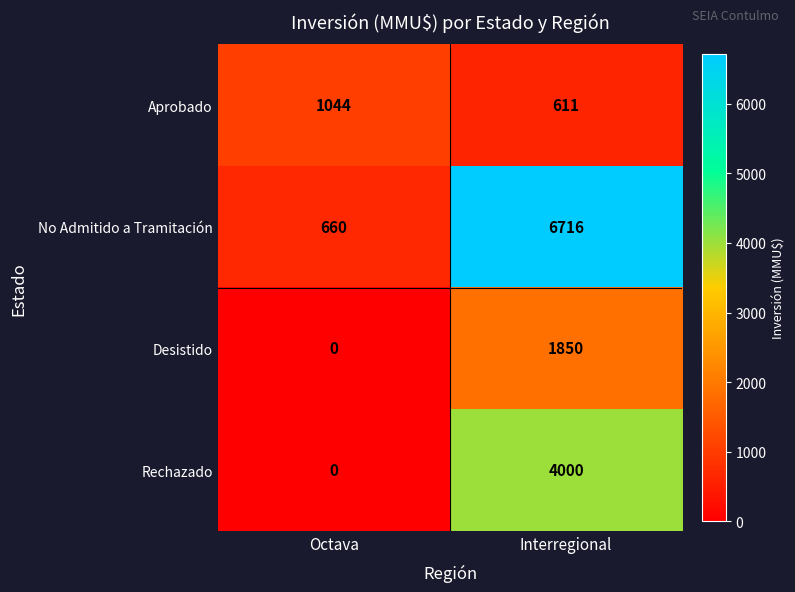

How many categories are shown in the chart?

2